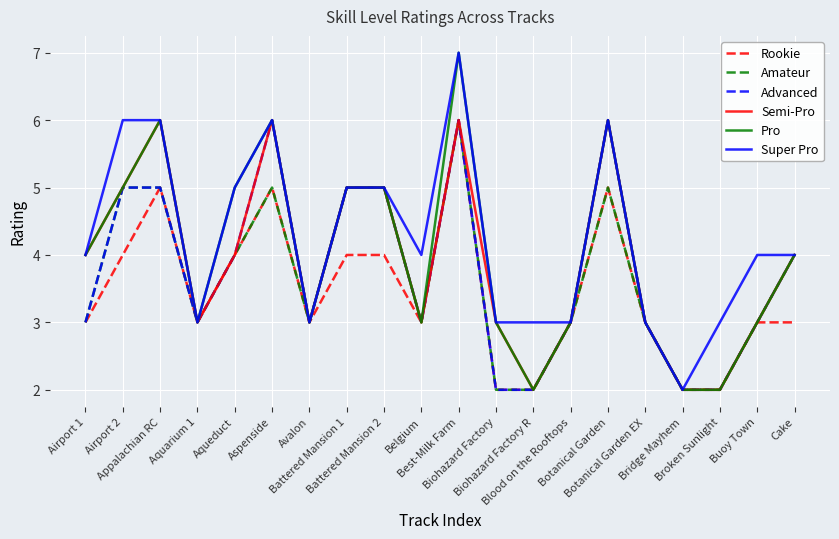

Which series has the largest total across all categories?

Super Pro